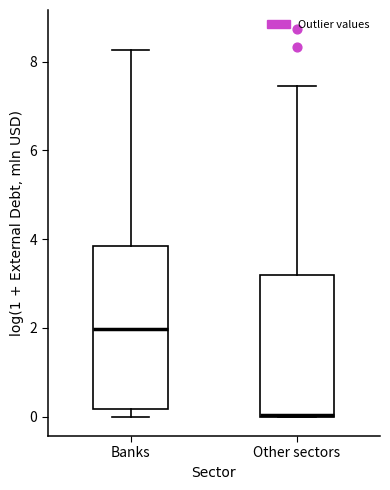

Which box is the tallest, from its lower edge to its upper edge?

Banks